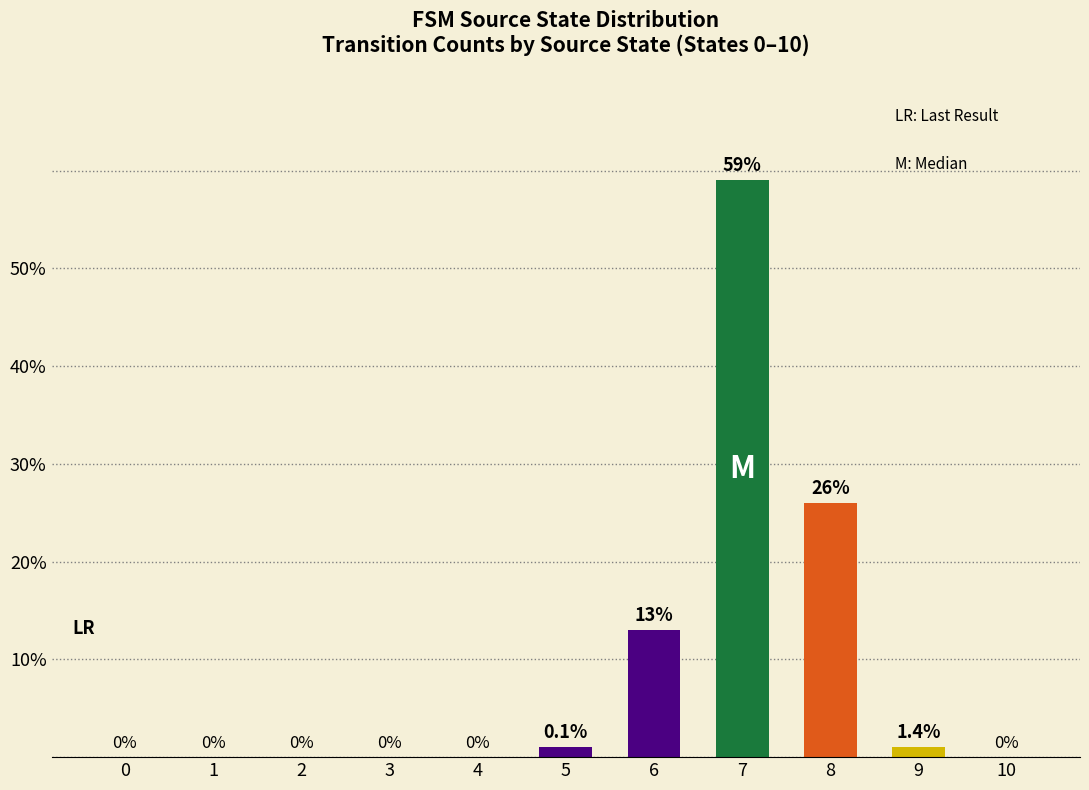

What is the change in value from 2 to 9?

+1